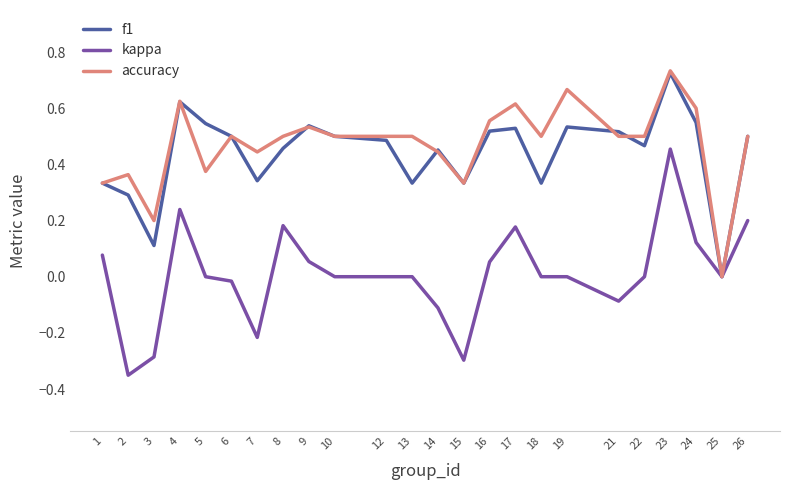

The value of f1 at 1 is 0.2. True or false?

False